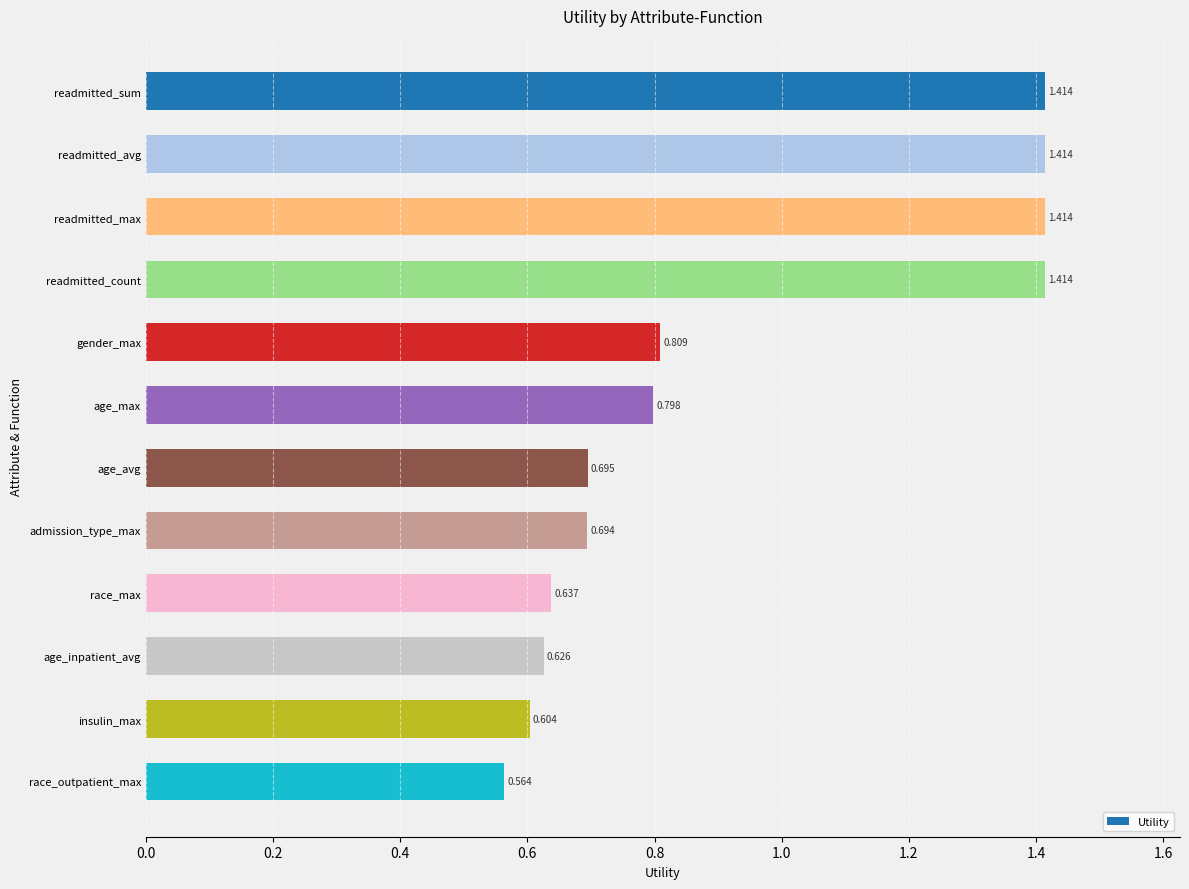

What is the sum of all values?

11.1